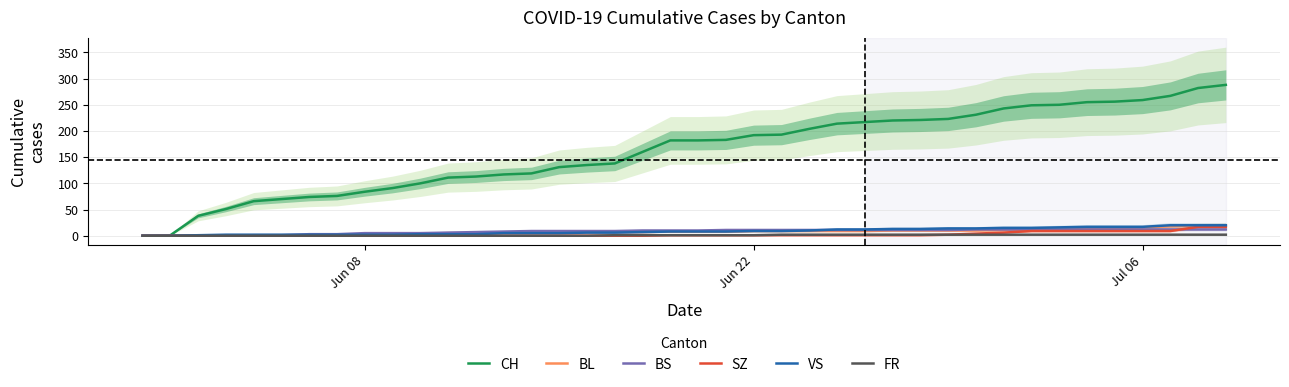

What is the maximum value for SZ?

17